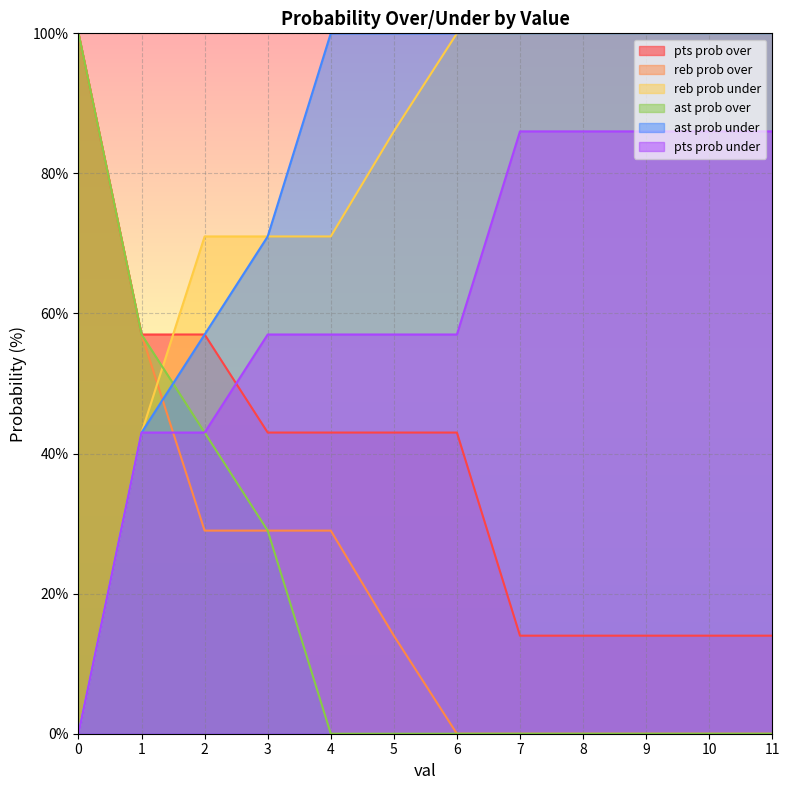

What is the difference between the second highest and second lowest values in the reb prob under series?

57